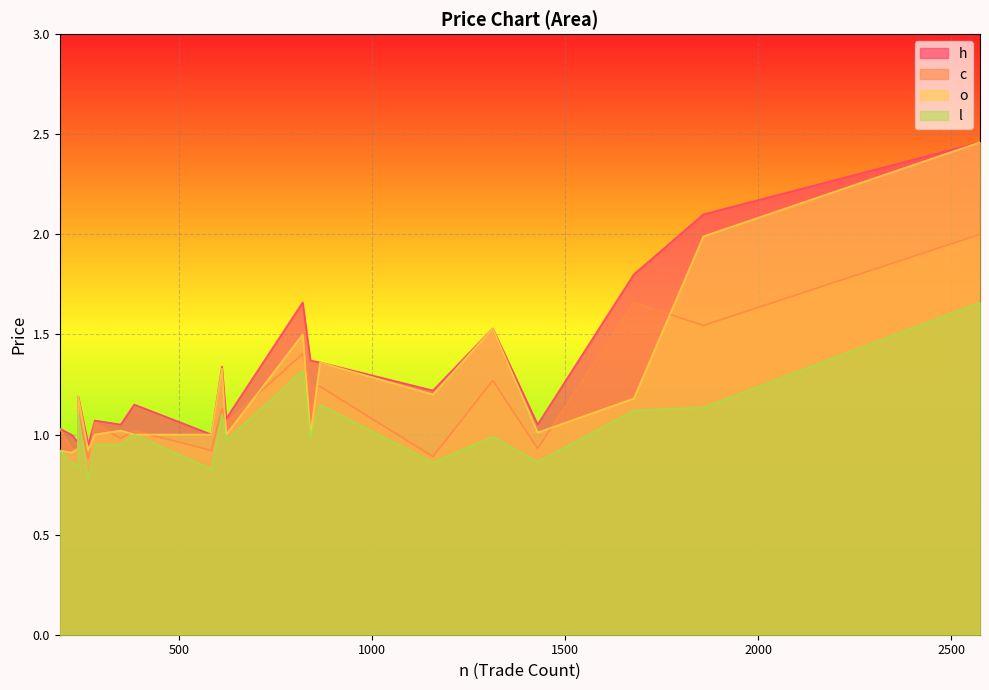

Which series changed the most between 1678 and 866?

h